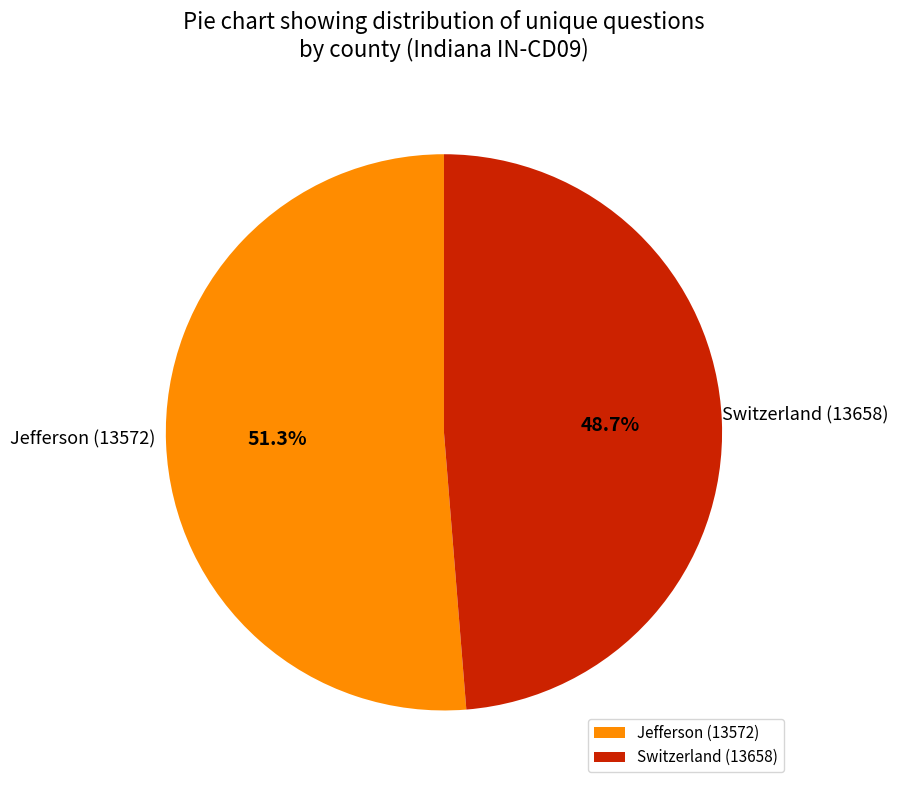

How many segments does this pie chart have?

2